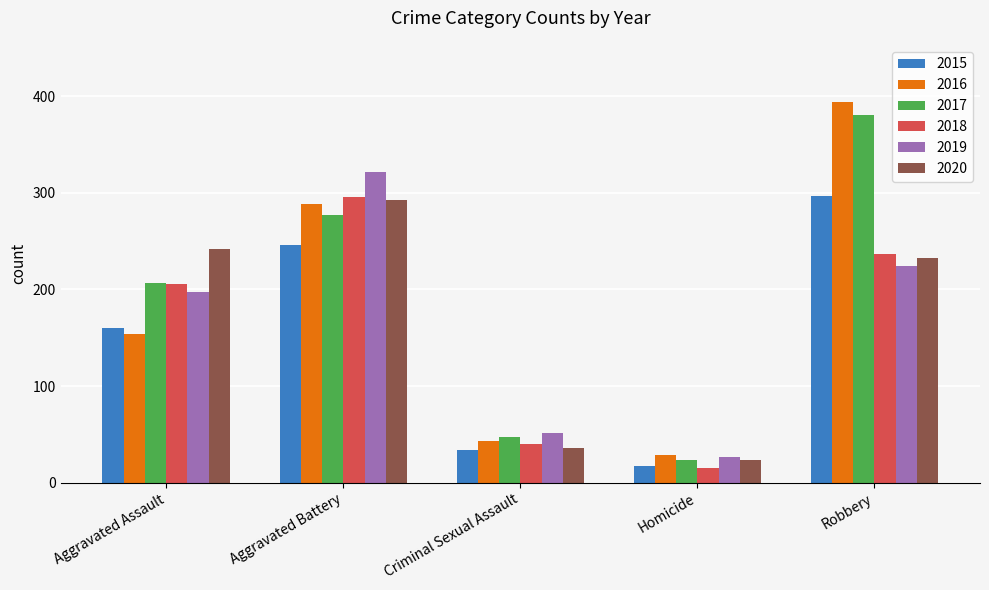

Are the bars grouped side by side (vs. stacked)?

Yes